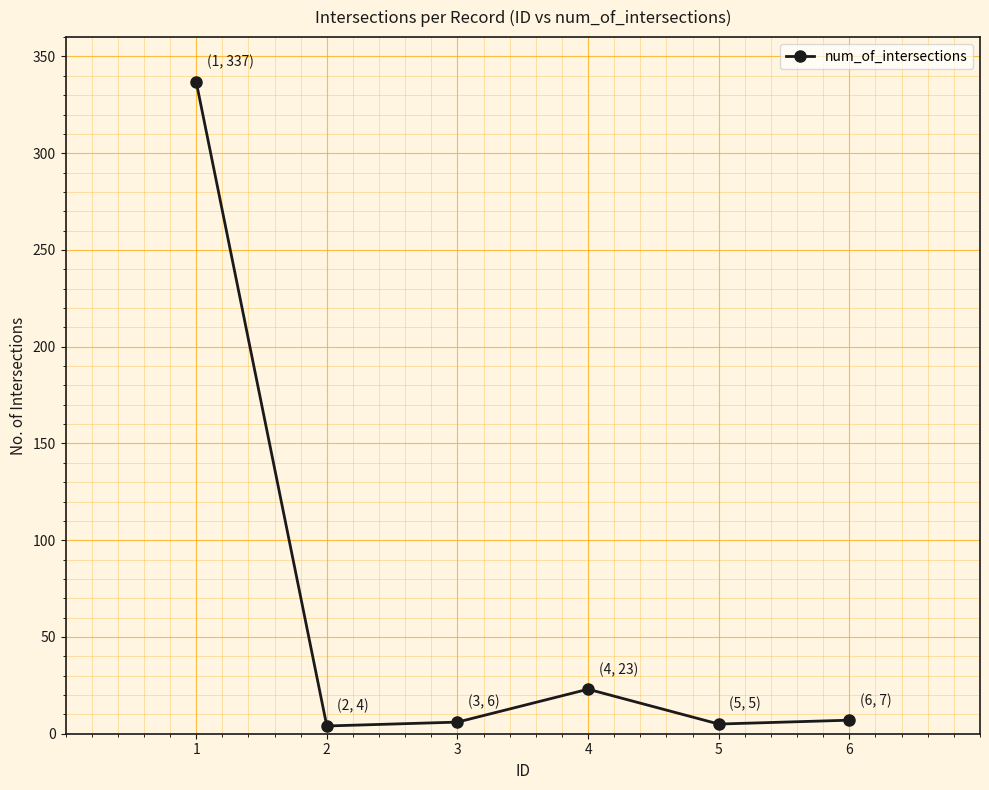

Where is the data nearest to the value 170?

4